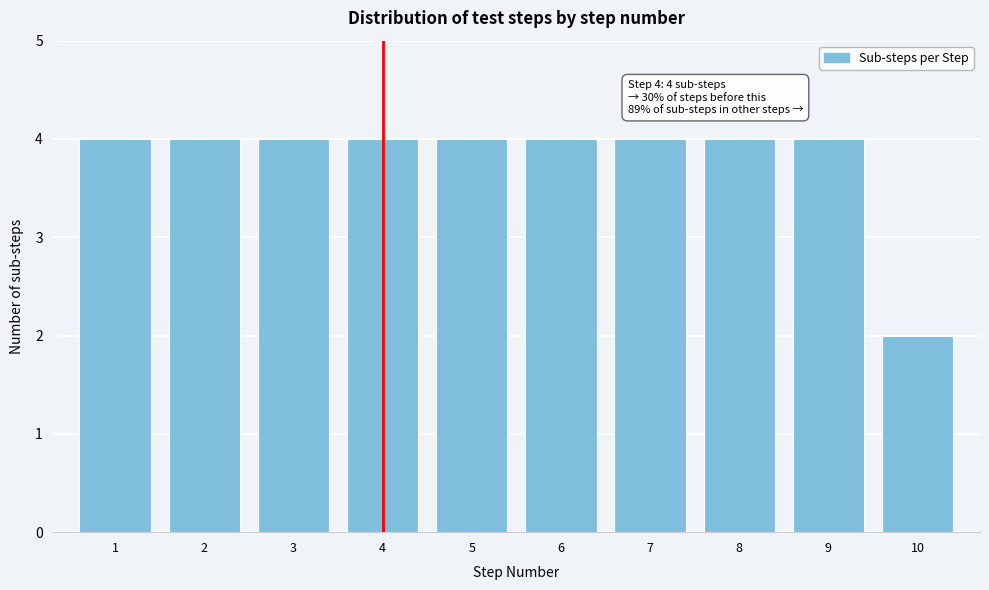

Reading left to right, what are all the values shown in this chart?

1=4	2=4	3=4	4=4	5=4	6=4	7=4	8=4	9=4	10=2